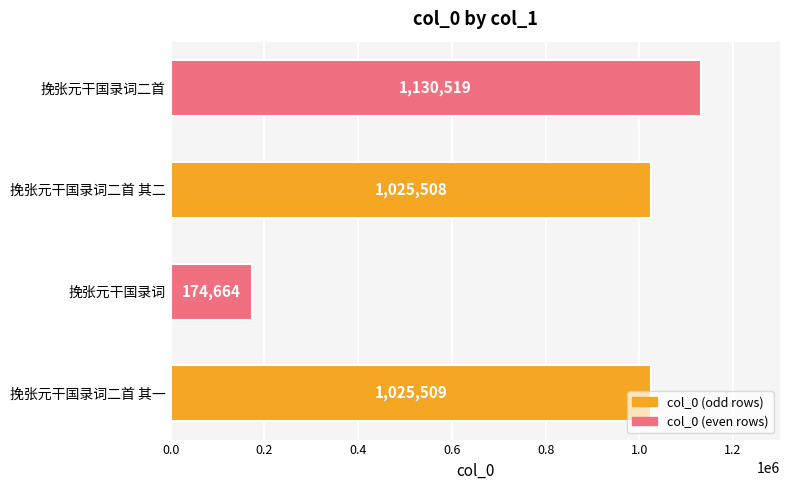

What is the sum of all values?

3356200